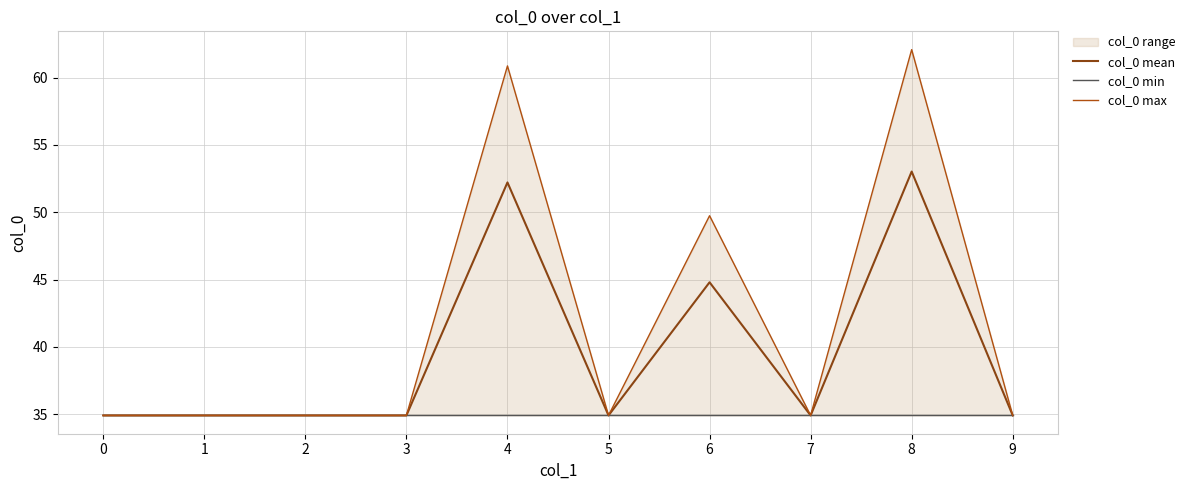

What is the value of the col_0 max point at the 6th from the left?

34.9